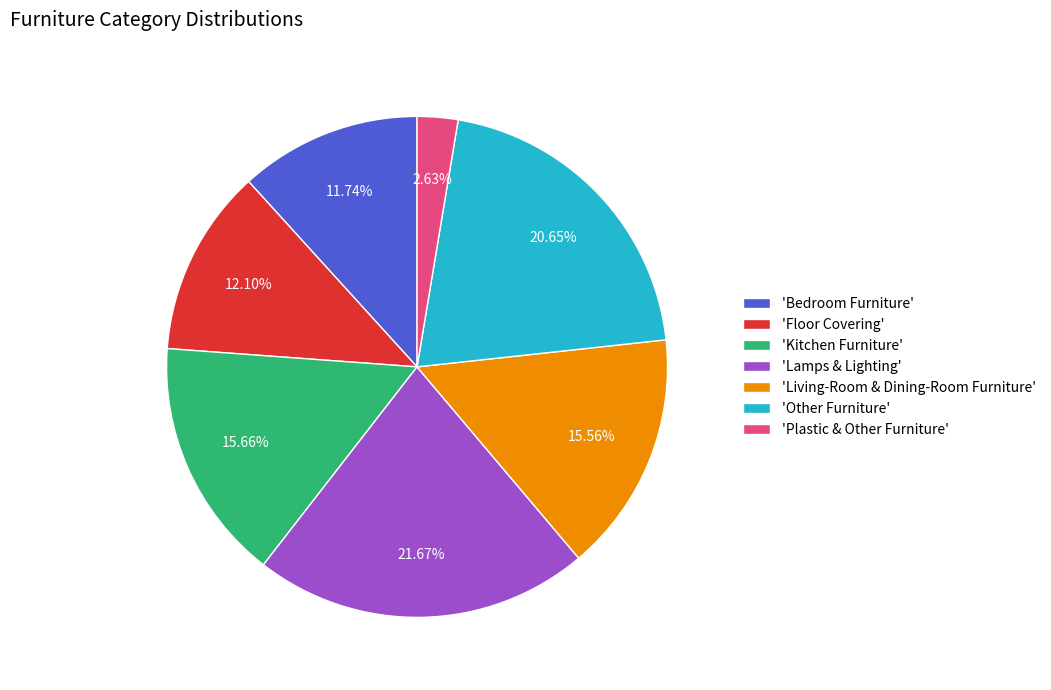

What is the smallest slice in the pie chart?

'Plastic & Other Furniture'